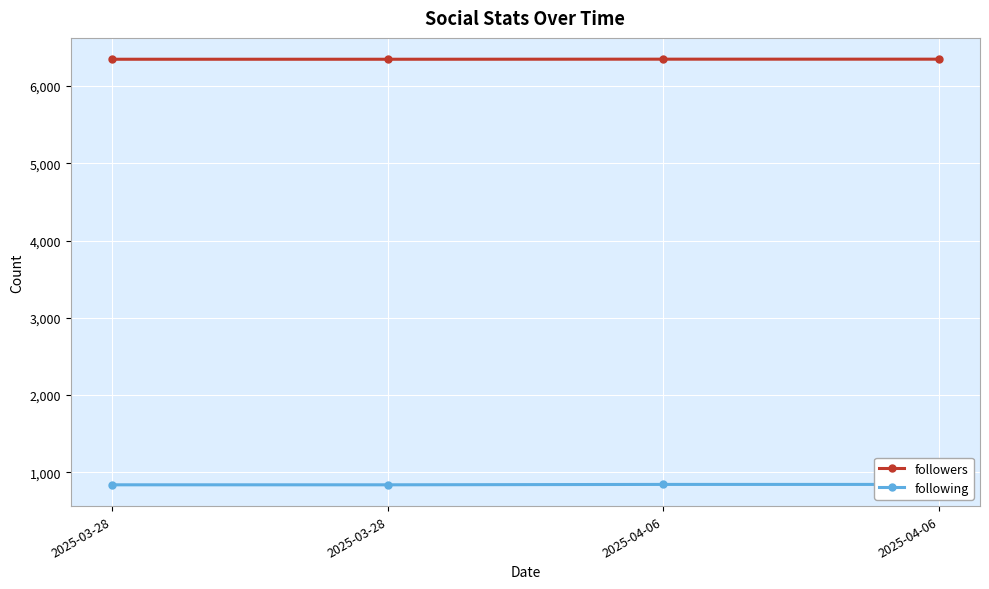

Reading left to right, what are all the values shown in this chart?

followers: 6348	6348	6349	6349
following: 837	837	842	842